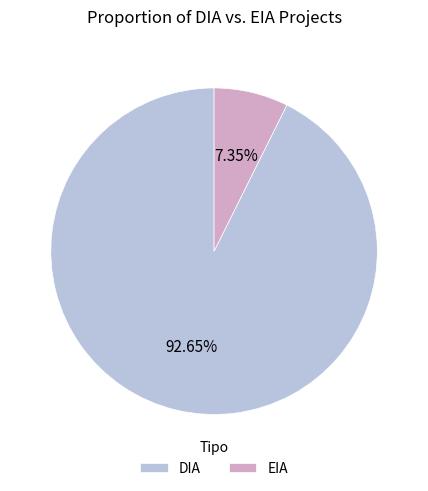

What is the ratio of the value at DIA to the value at EIA?

12.6